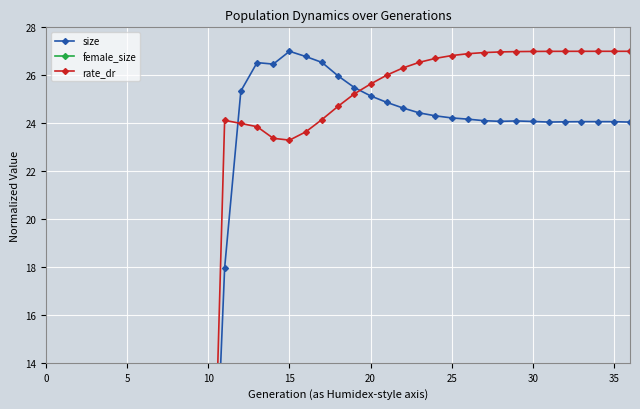

What is the value of the size point at the 23rd from the left?

24.4